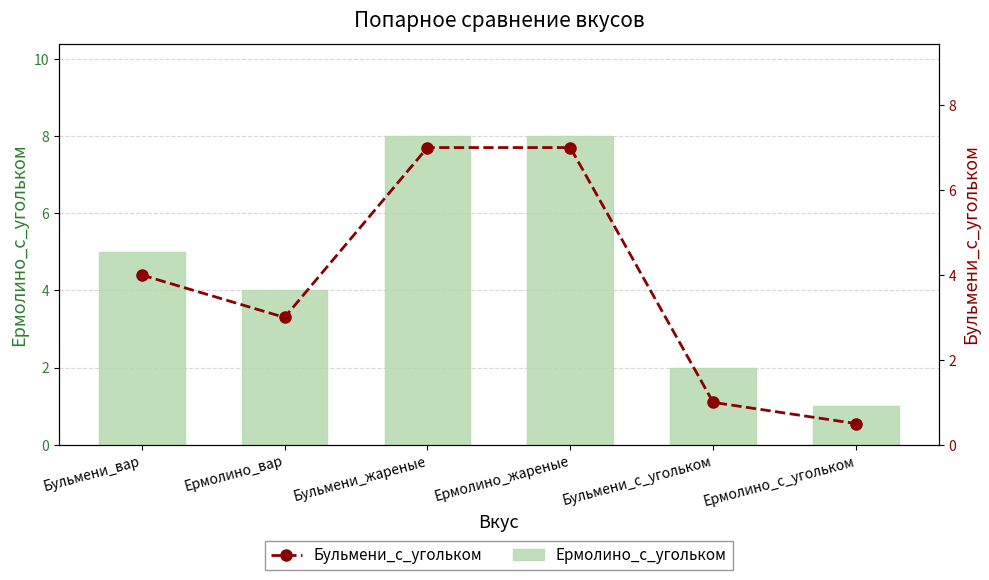

What are all the series names shown in the legend?

Ермолино_с_угольком, Бульмени_с_угольком